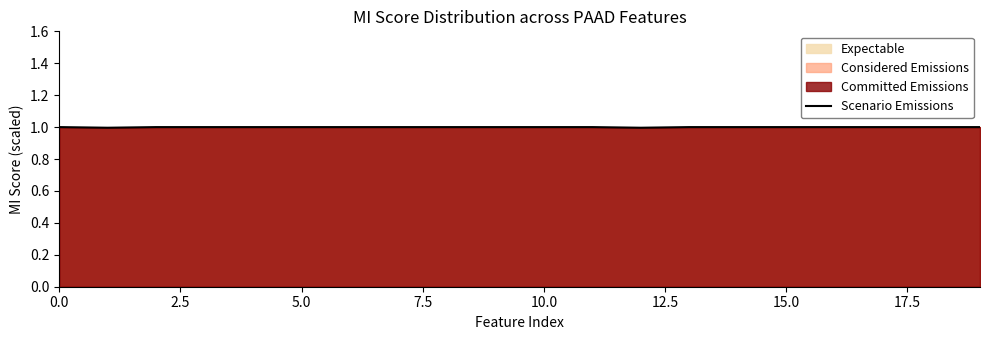

What is the smallest value displayed?

1.0